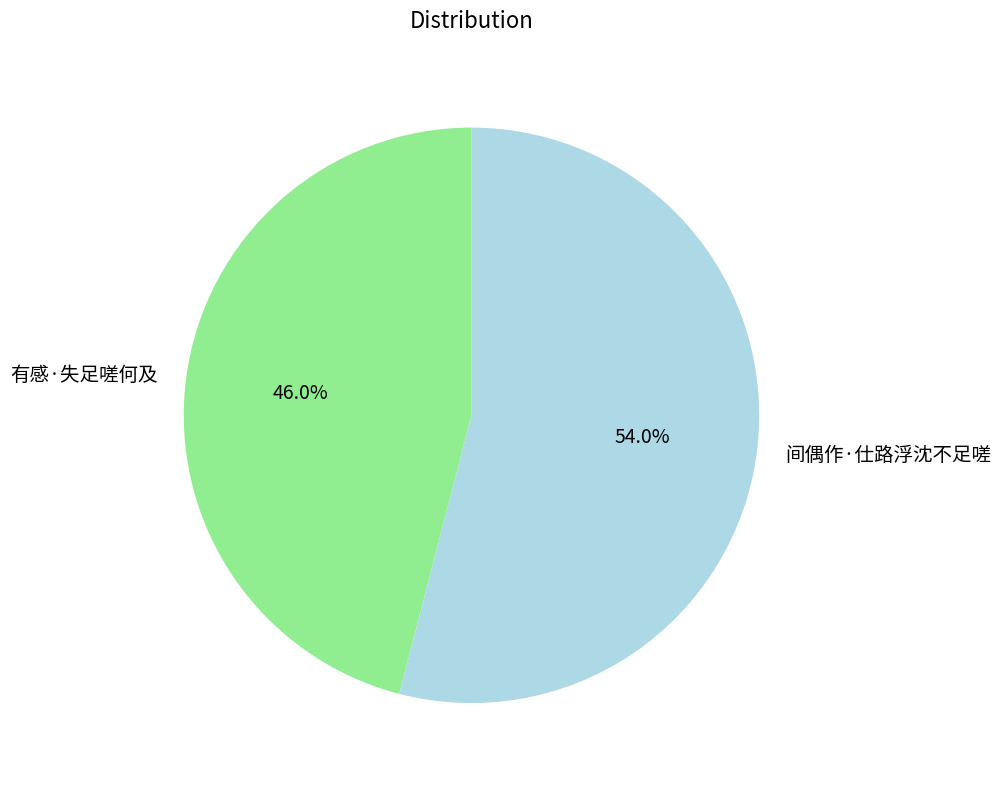

Is it true that 间偶作·仕路浮沈不足嗟 is 54% of the pie?

True